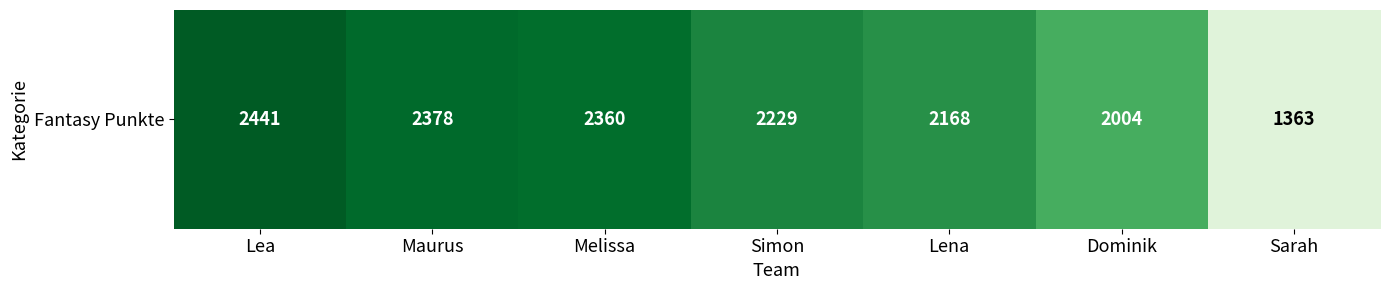

Rank the categories by value from highest to lowest.

Lea, Maurus, Melissa, Simon, Lena, Dominik, Sarah